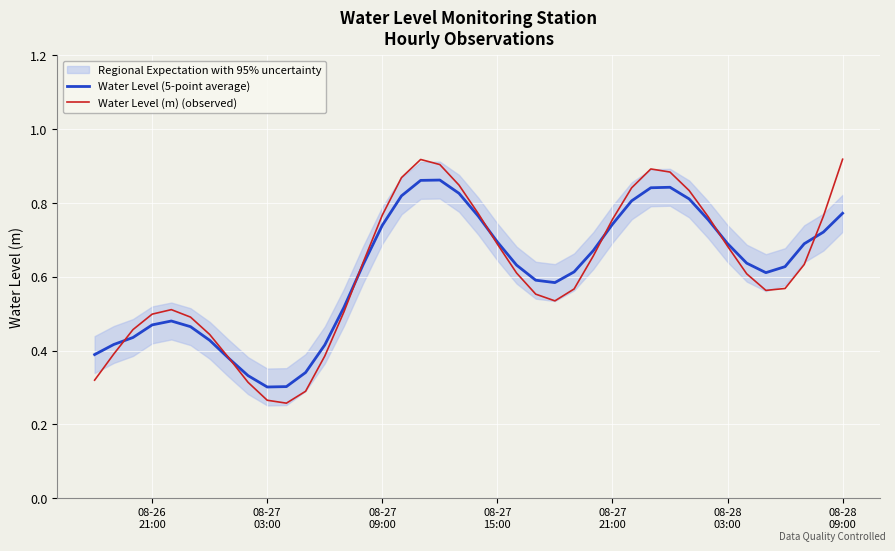

What is the difference between the maximum and second lowest values in the Water Level (5-point average) series?

0.6